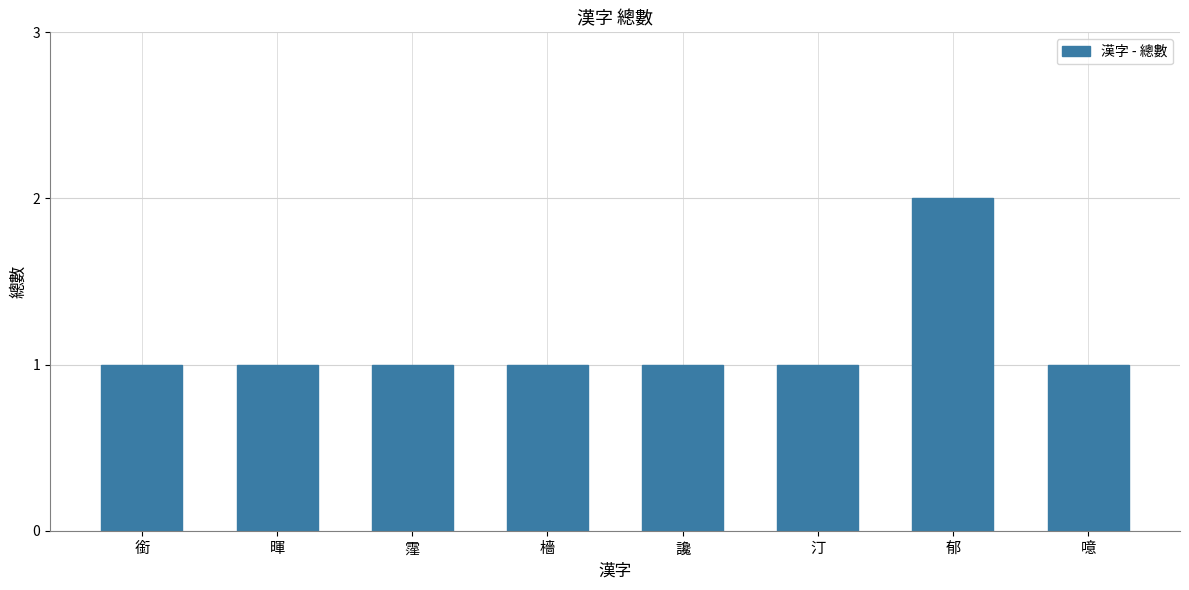

Reading right to left, list all the values displayed in this chart.

噫=1	郁=2	汀=1	讒=1	檣=1	霪=1	暉=1	銜=1